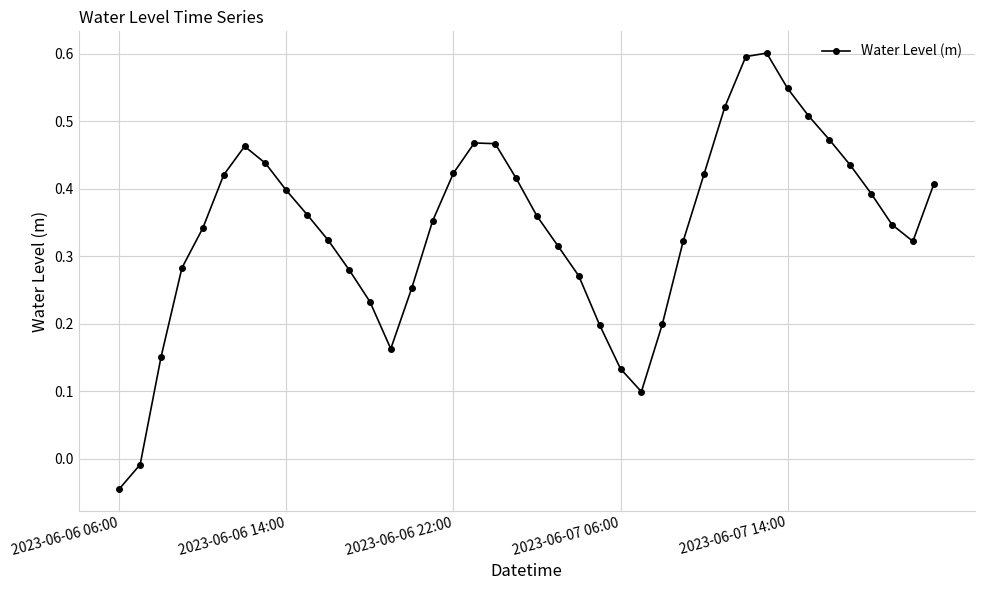

What is the difference between the maximum and second lowest values?

0.6